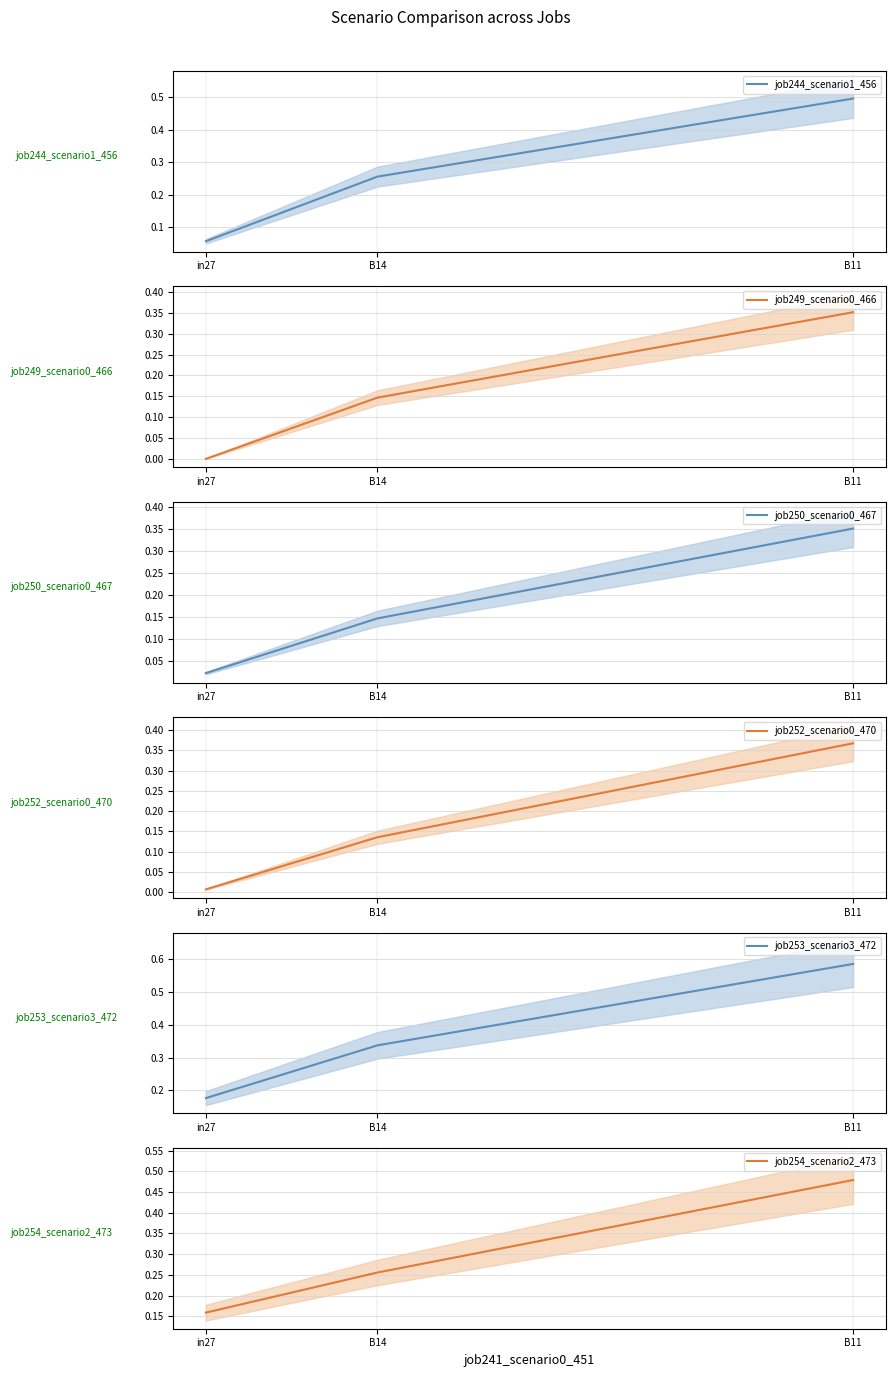

What is the maximum value for job244_scenario1_456?

0.5